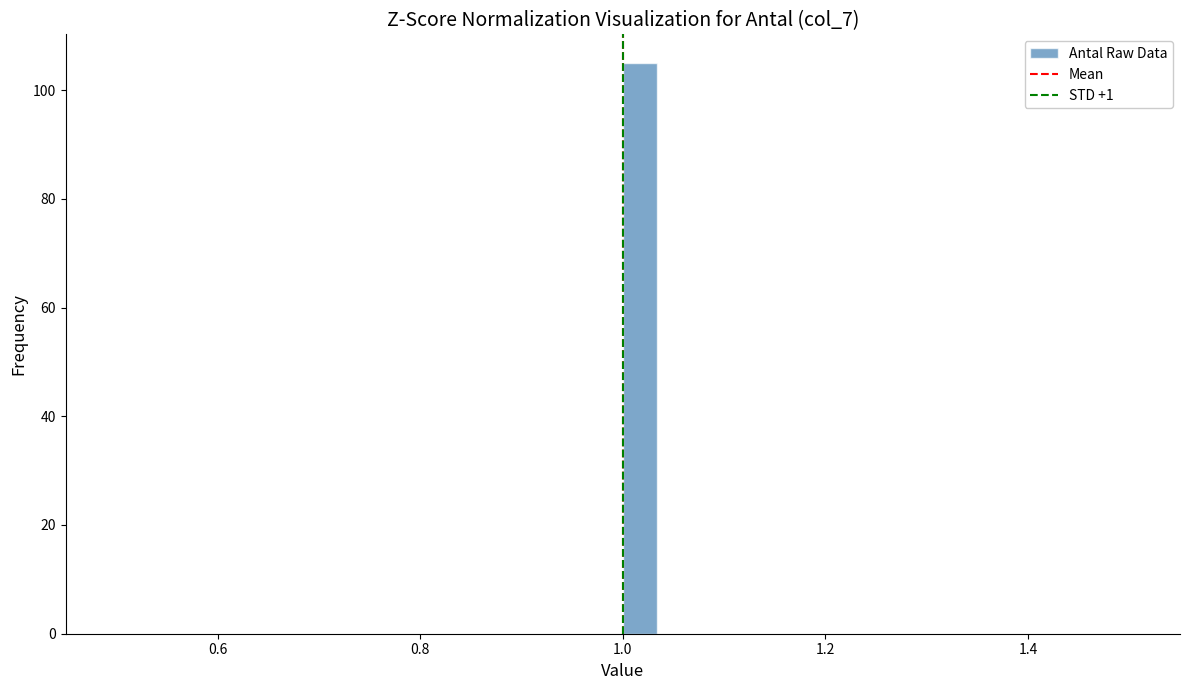

Around what value on the x-axis is the tallest bar? Give the approximate position of its centre, as read against the axis.

1.02